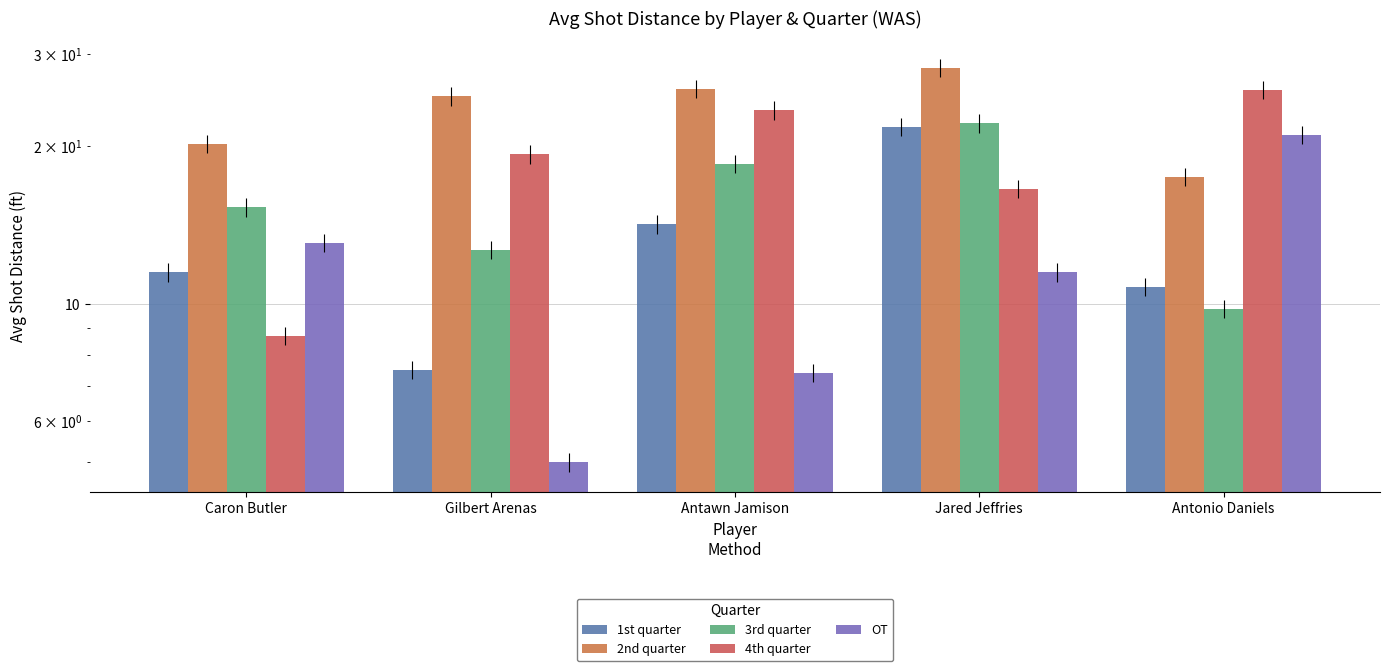

At which category does the chart reach its peak across all series?

Jared Jeffries